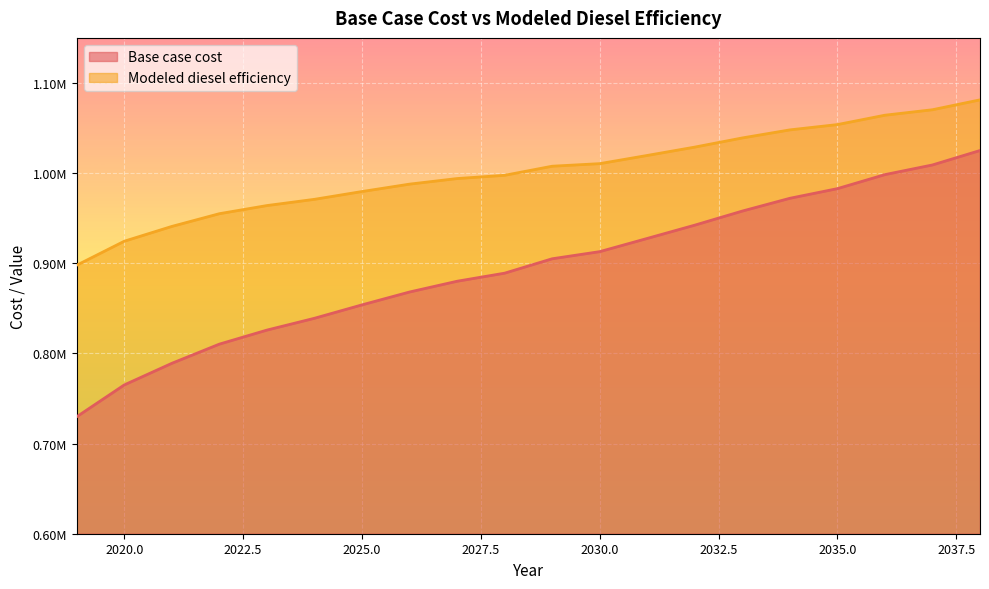

Reading left to right, transcribe all the data shown in this chart.

Base case cost: 2019=729806.0	2020=765089.0	2021=789035.5	2022=810324.1	2023=825878.0	2024=838988.6	2025=853860.3	2026=868131.8	2027=880058.0	2028=889016.2	2029=904993.0	2030=912897.8	2031=927551.1	2032=942280.7	2033=957904.7	2034=972076.4	2035=982777.3	2036=998348.8	2037=1009062.6	2038=1025069.9
Modeled diesel efficiency: 2019=897893.0	2020=924474.0	2021=940877.7	2022=954991.1	2023=964013.8	2024=970935.3	2025=979574.8	2026=987783.2	2027=993971.2	2028=997570.1	2029=1007656.0	2030=1010507.7	2031=1019596.0	2032=1028853.0	2033=1039019.9	2034=1047961.2	2035=1053839.5	2036=1064235.9	2037=1070304.3	2038=1081271.1